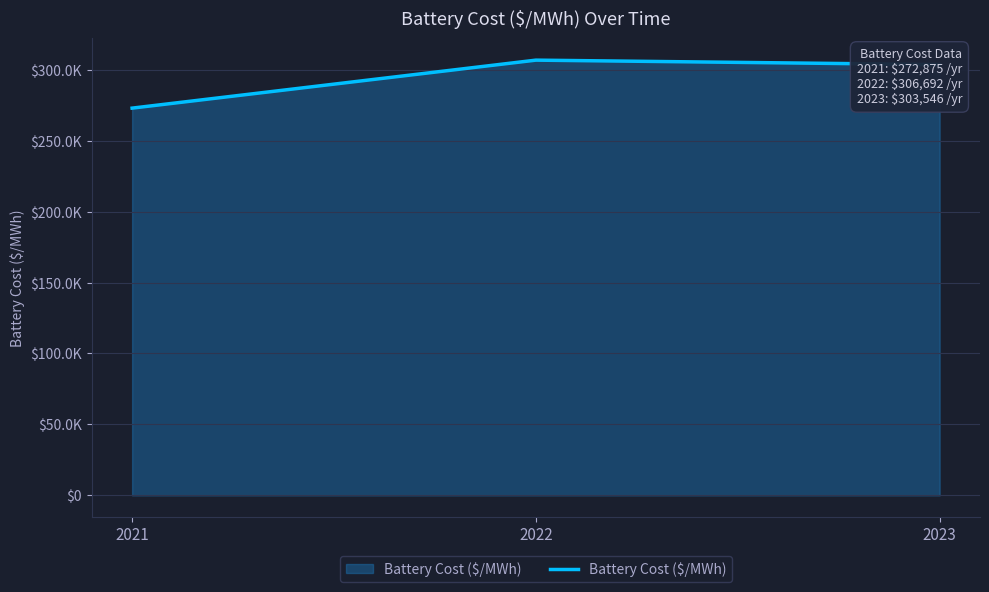

What is the smallest value displayed?

272875.2